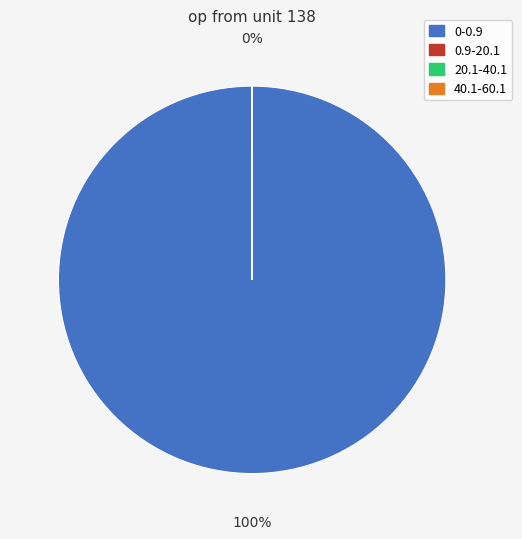

To the nearest percent, what is the difference between the largest and smallest slice percentages?

100%